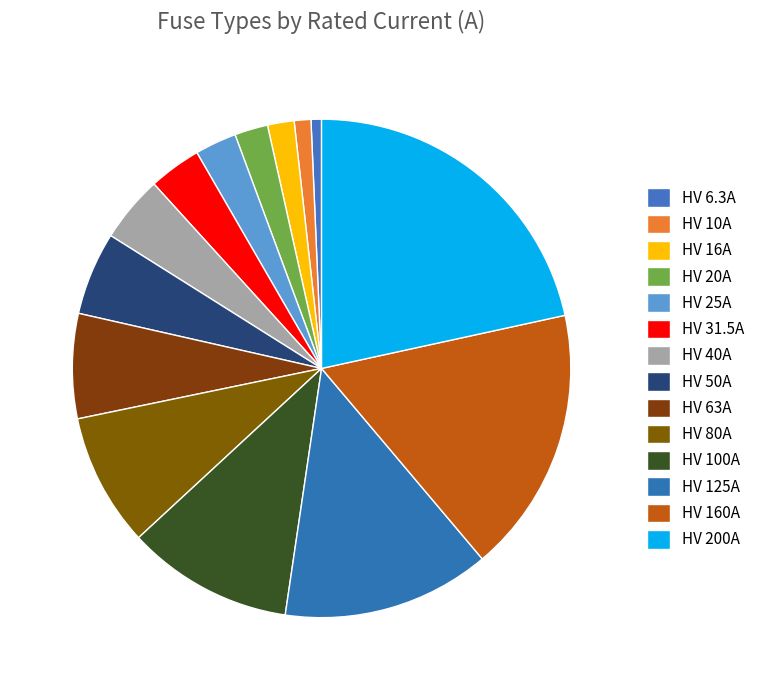

How many slices are in this pie chart?

14